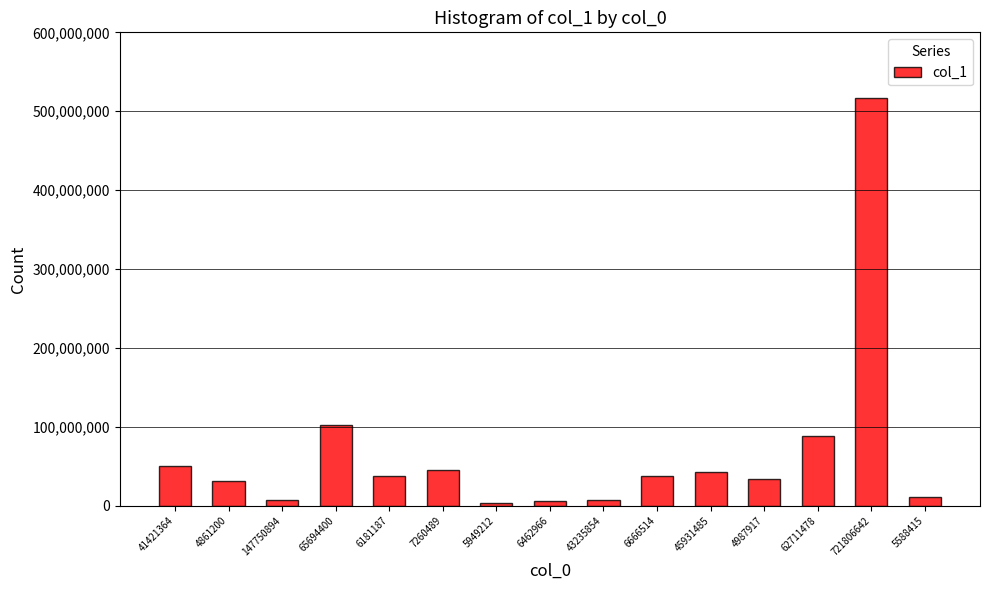

At which label is the value closest to 259991572?

65694400